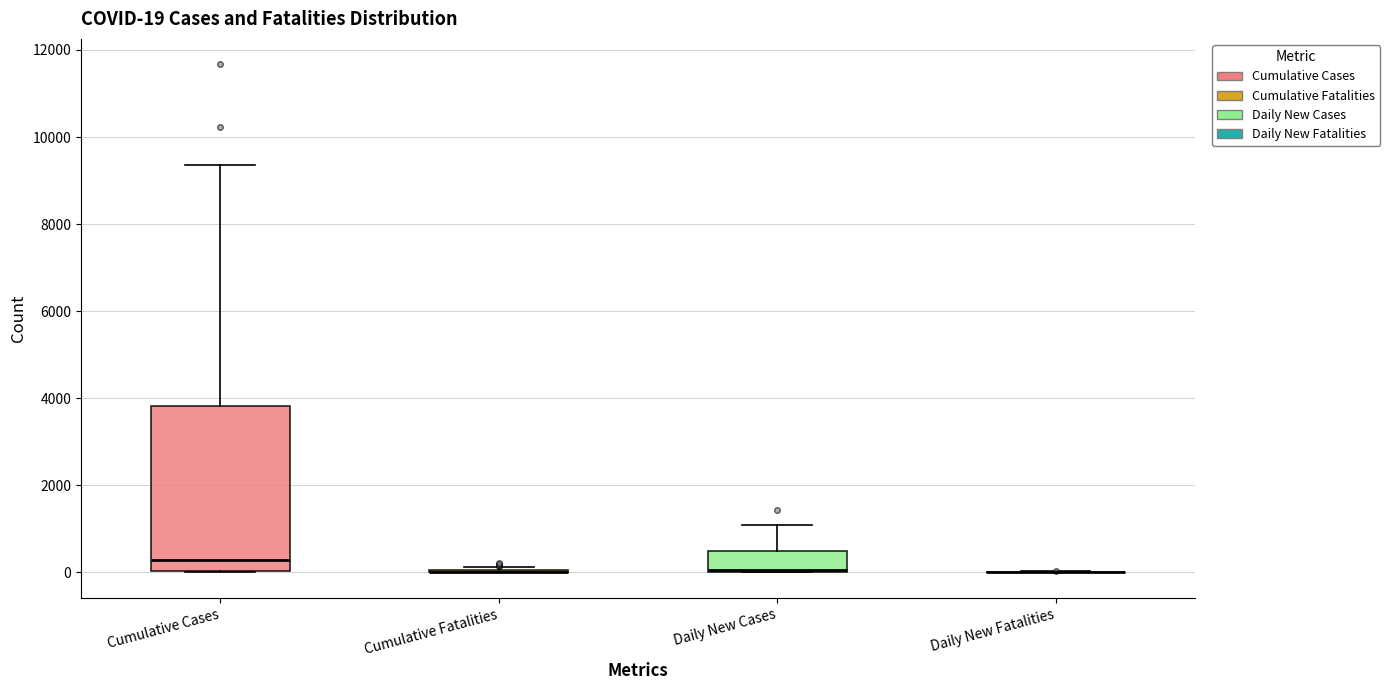

Comparing the boxes themselves (not the whiskers), which one is the tallest?

Cumulative Cases